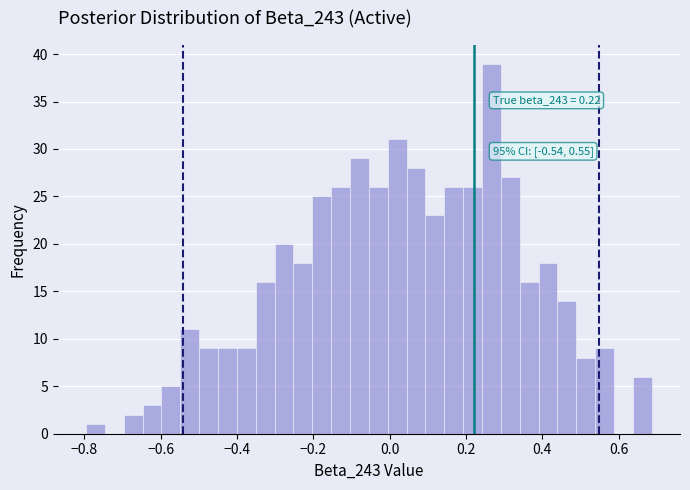

Read against the x-axis, roughly where is the centre of the tallest bar?

0.26